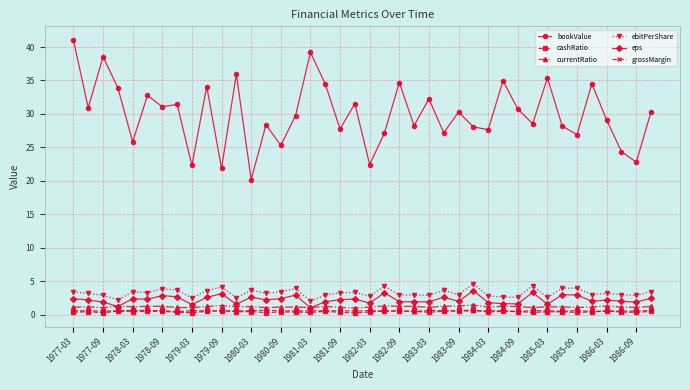

True or false: eps and bookValue intersect in this chart.

False